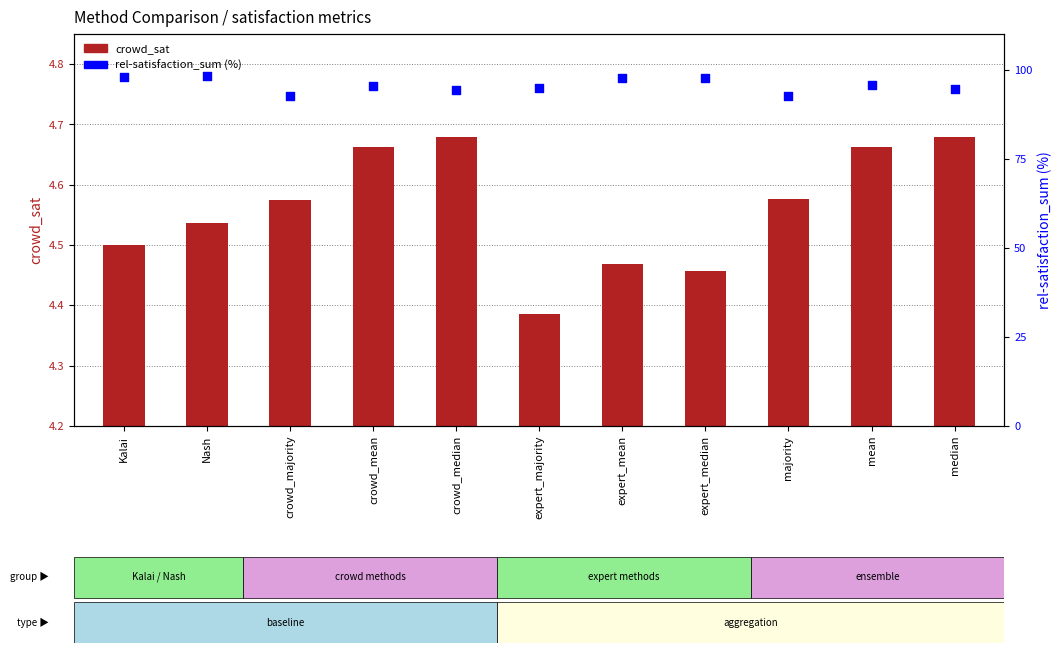

What are all the series names shown in the legend?

crowd_sat, rel-satisfaction_sum (%)